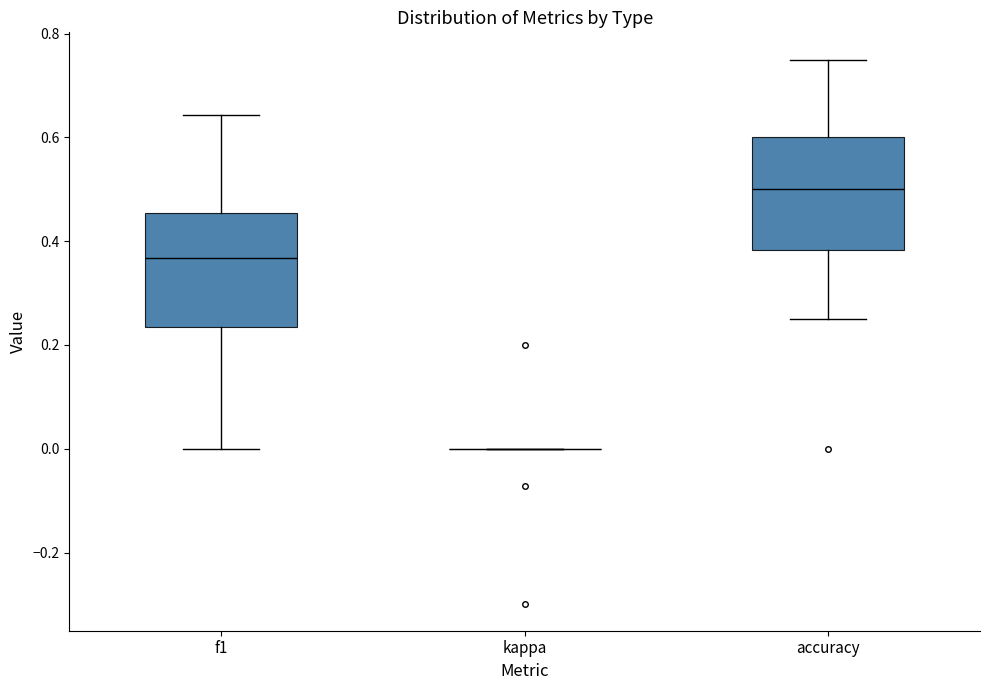

Where is the lower edge of the box for accuracy on the y-axis? The values are not printed on the chart, so give them approximately, as read against the axis.

0.38